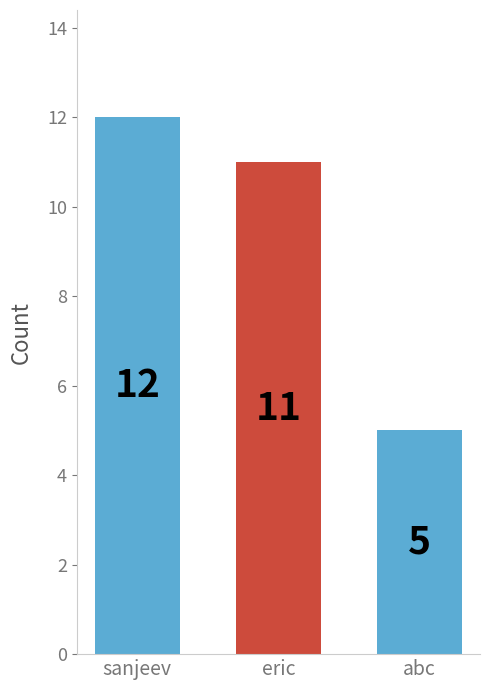

Reading right to left, what are all the values shown in this chart?

5	11	12